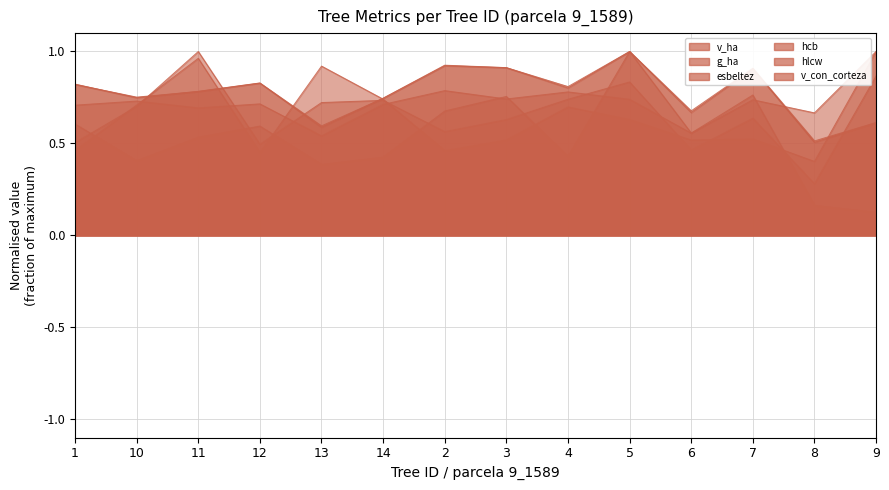

Rank the series at 3 from lowest to highest value.

g_ha, v_ha, esbeltez, v_con_corteza, hlcw, hcb